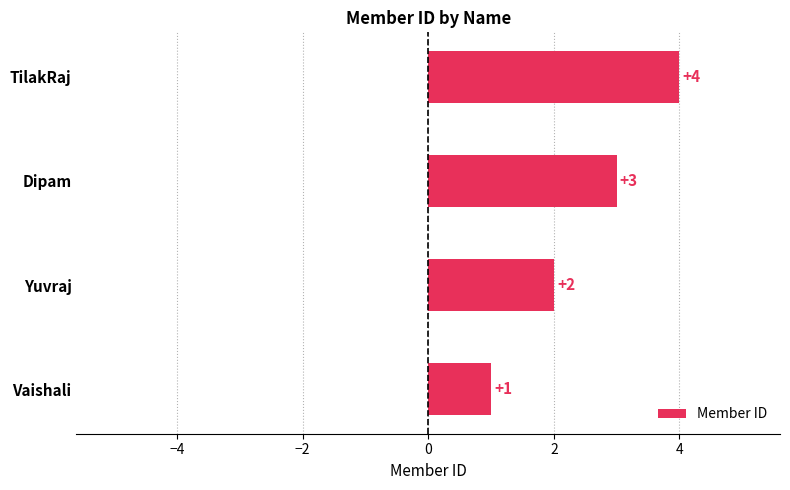

How many series are shown in this chart?

1